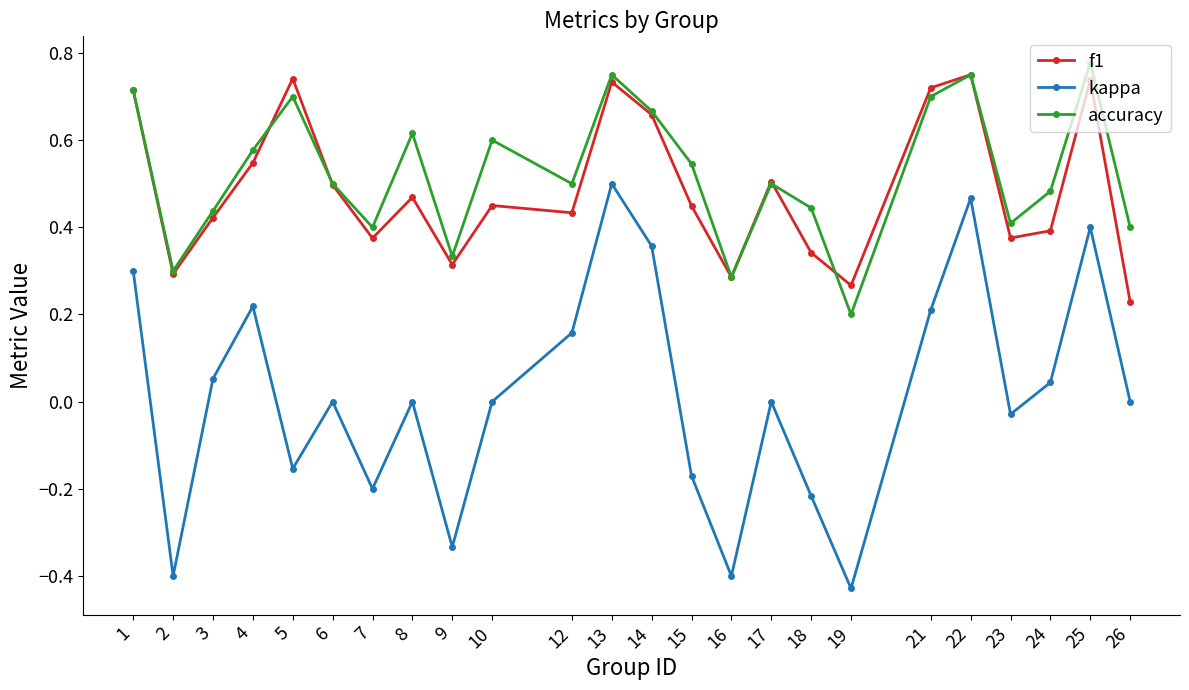

Which category has the highest value across all series?

25